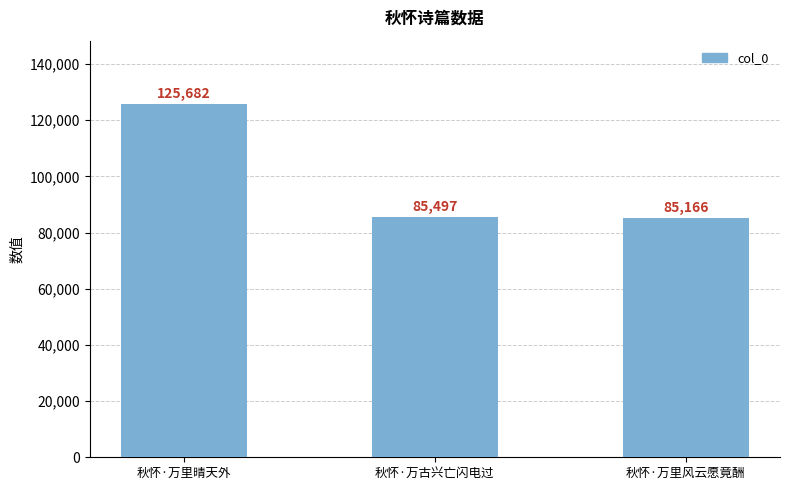

What is the sum of the values at 秋怀·万里晴天外 and 秋怀·万里风云愿竟酬?

210848